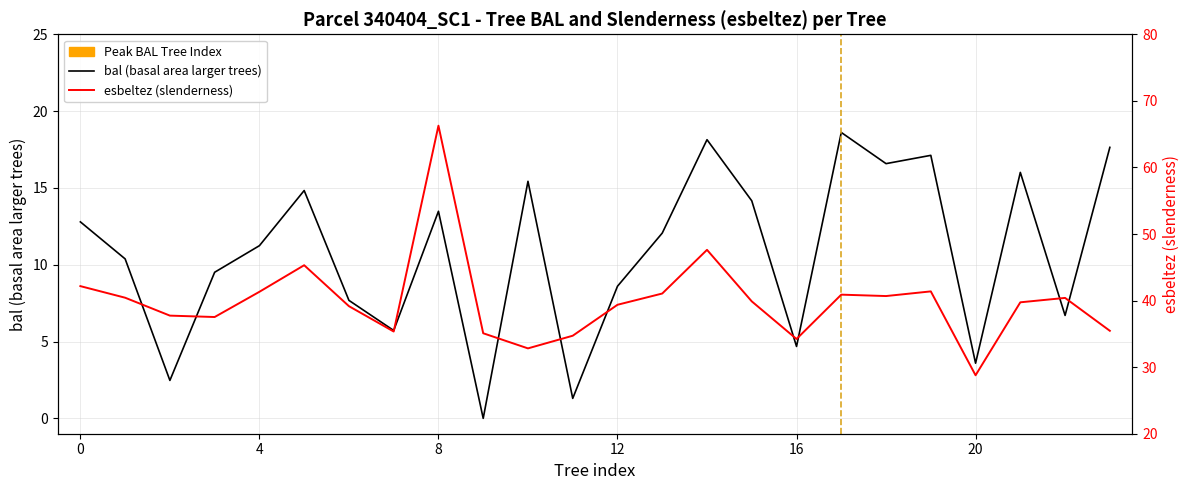

What is the average value of the esbeltez (slenderness) series?

39.9